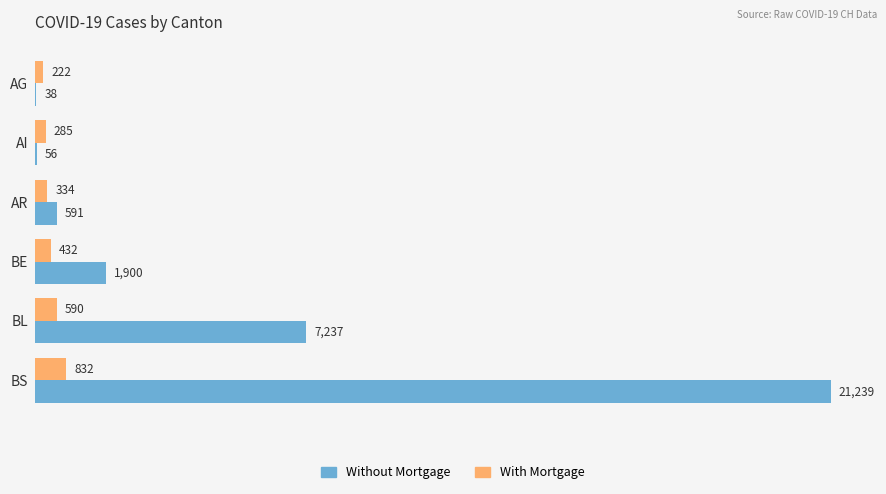

What is the sum of all Without Mortgage values?

31061